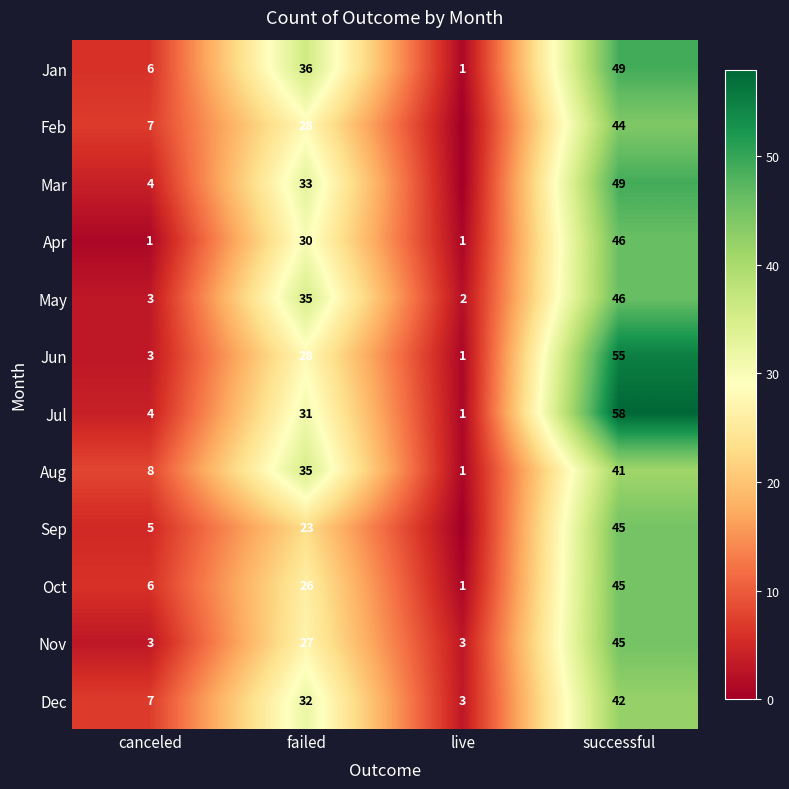

What is the greatest value displayed?

58